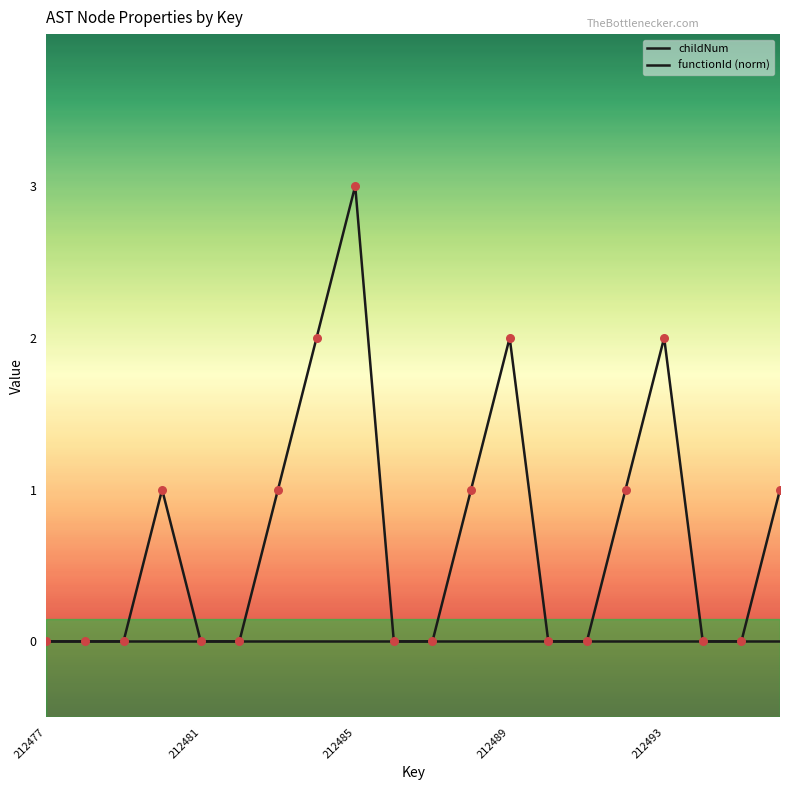

How many lines are shown in the chart?

2